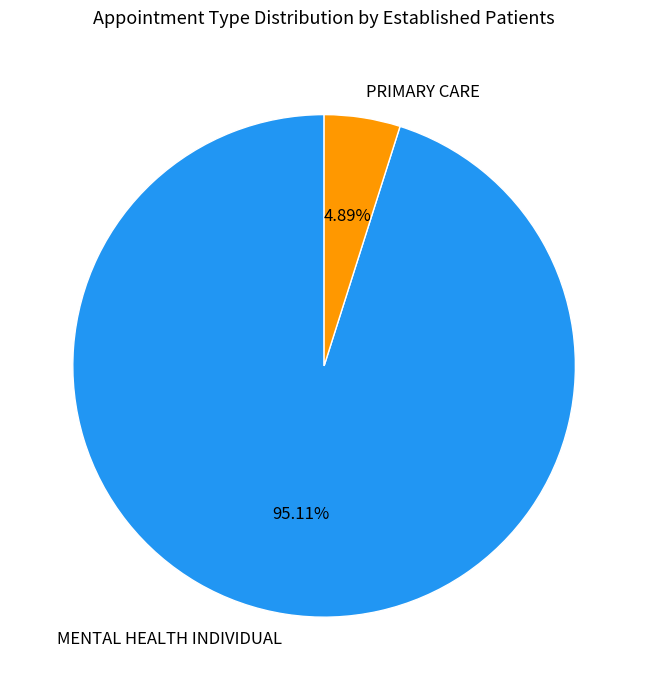

To the nearest percent, what portion does MENTAL HEALTH INDIVIDUAL represent?

95%